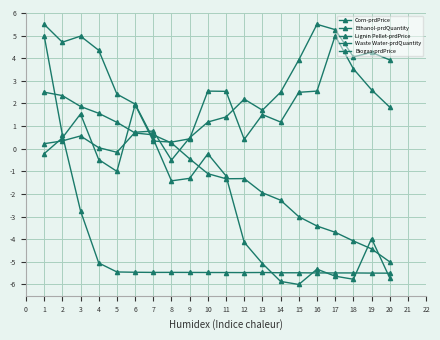

The value of Lignin Pellet-prdPrice at 5 is 3.4. True or false?

False